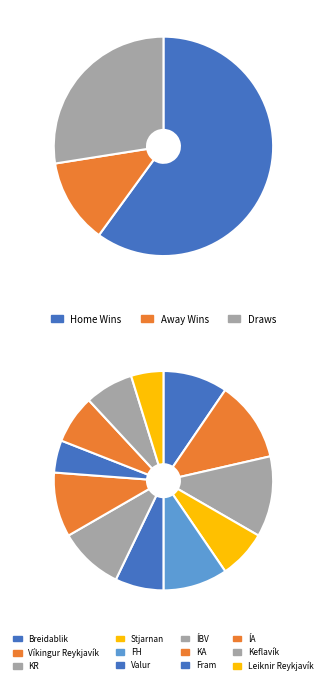

What is the smallest slice in the pie chart?

Leiknir Reykjavík